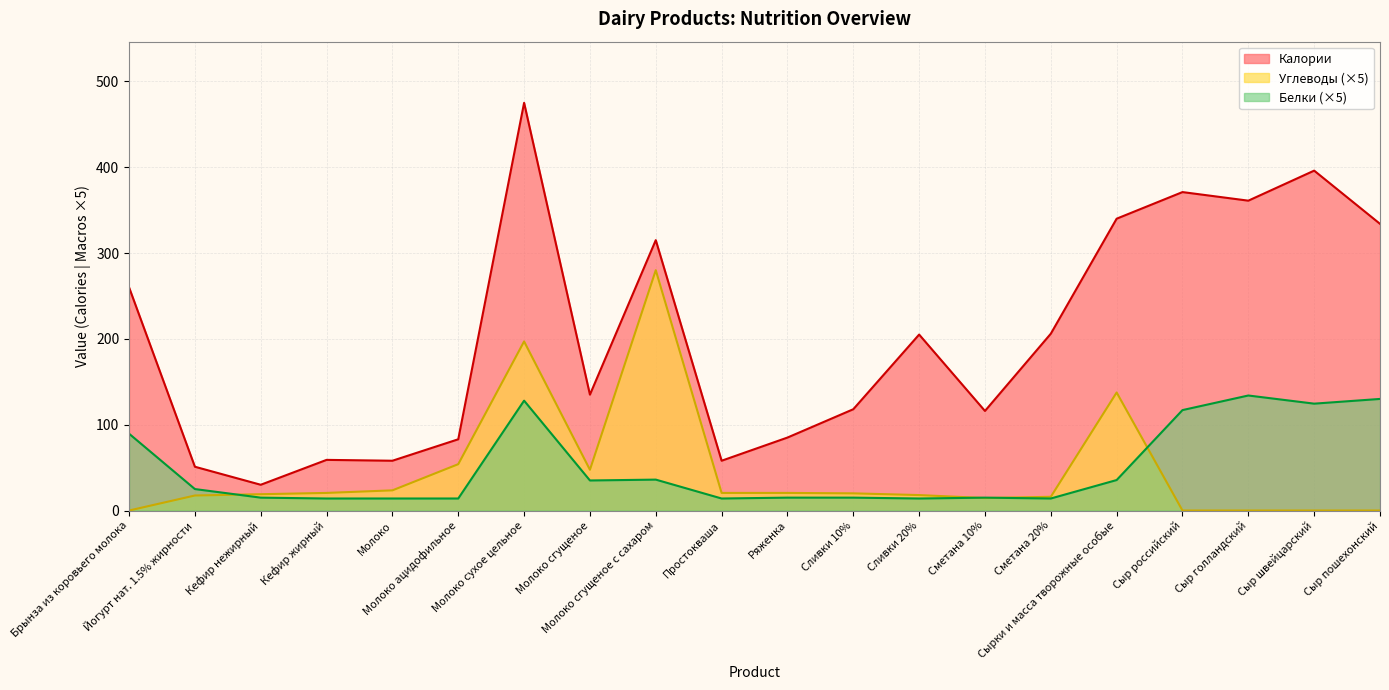

Is it true that Белки equals 21.5 at Молоко сгущеное?

False